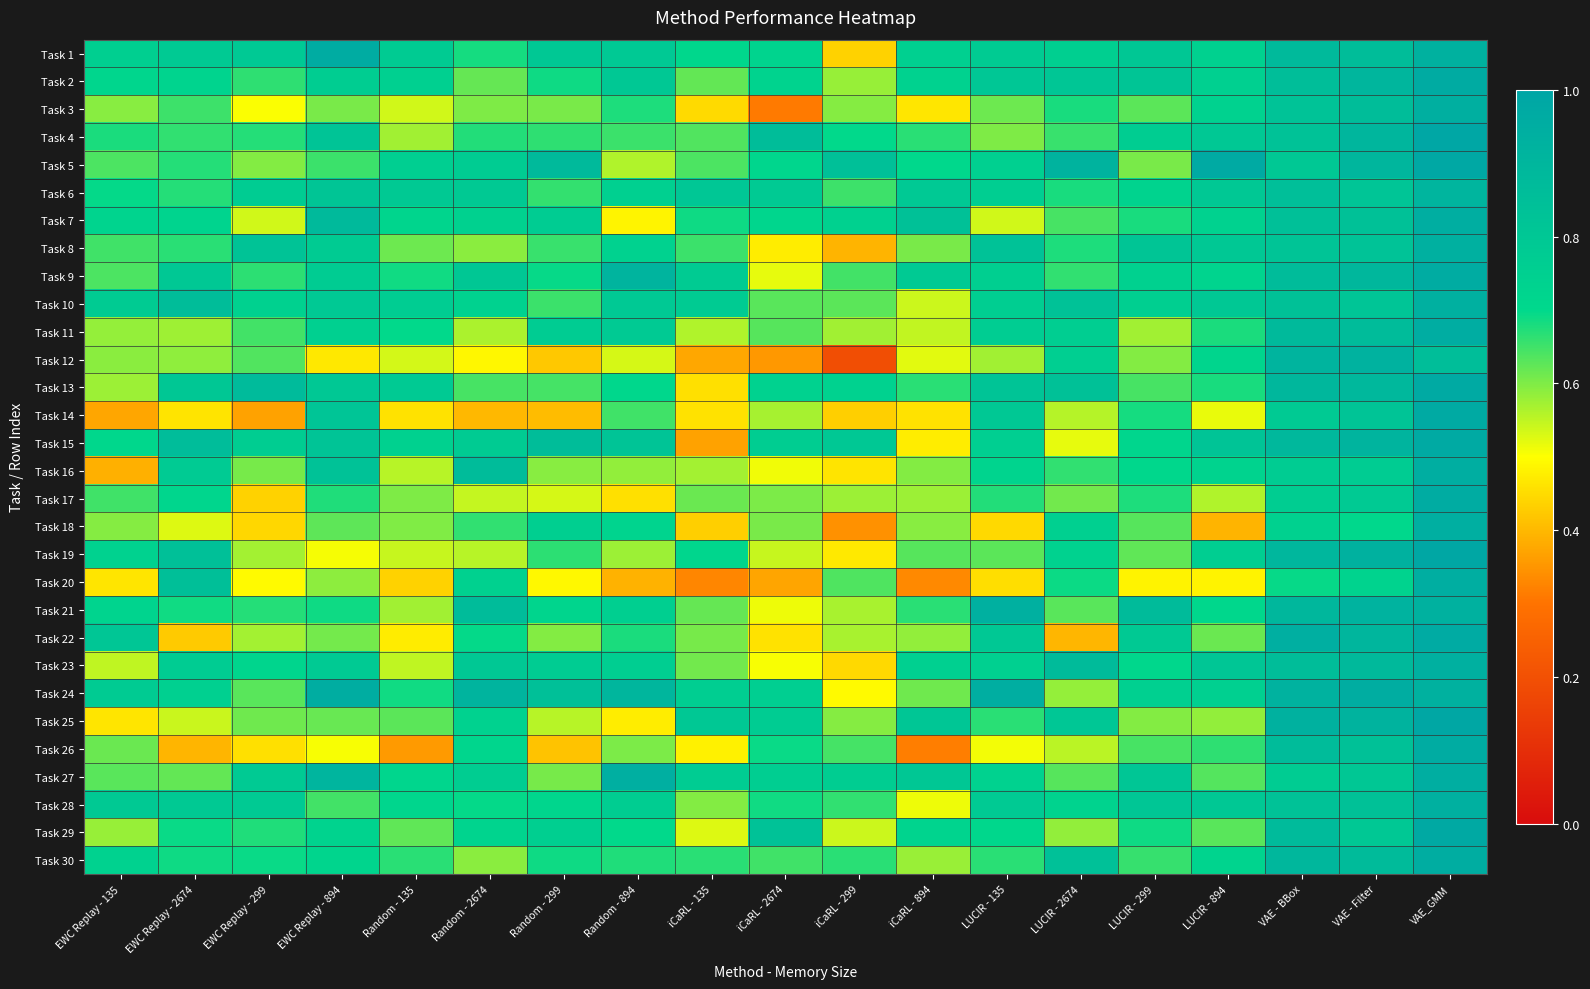

Reading right to left, what are all the values shown in this chart?

Task 1: VAE_GMM=0.9	VAE - Filter=0.9	VAE - BBox=0.9	LUCIR - 894=0.7	LUCIR - 299=0.8	LUCIR - 2674=0.8	LUCIR - 135=0.8	iCaRL - 894=0.7	iCaRL - 299=0.4	iCaRL - 2674=0.7	iCaRL - 135=0.7	Random - 894=0.8	Random - 299=0.8	Random - 2674=0.7	Random - 135=0.8	EWC Replay - 894=1.0	EWC Replay - 299=0.8	EWC Replay - 2674=0.8	EWC Replay - 135=0.8
Task 2: VAE_GMM=1.0	VAE - Filter=0.9	VAE - BBox=0.9	LUCIR - 894=0.7	LUCIR - 299=0.8	LUCIR - 2674=0.8	LUCIR - 135=0.8	iCaRL - 894=0.7	iCaRL - 299=0.6	iCaRL - 2674=0.7	iCaRL - 135=0.6	Random - 894=0.8	Random - 299=0.7	Random - 2674=0.6	Random - 135=0.7	EWC Replay - 894=0.8	EWC Replay - 299=0.7	EWC Replay - 2674=0.7	EWC Replay - 135=0.7
Task 3: VAE_GMM=0.9	VAE - Filter=0.9	VAE - BBox=0.8	LUCIR - 894=0.7	LUCIR - 299=0.6	LUCIR - 2674=0.7	LUCIR - 135=0.6	iCaRL - 894=0.5	iCaRL - 299=0.6	iCaRL - 2674=0.3	iCaRL - 135=0.4	Random - 894=0.7	Random - 299=0.6	Random - 2674=0.6	Random - 135=0.5	EWC Replay - 894=0.6	EWC Replay - 299=0.5	EWC Replay - 2674=0.7	EWC Replay - 135=0.6
Task 4: VAE_GMM=1.0	VAE - Filter=0.9	VAE - BBox=0.8	LUCIR - 894=0.8	LUCIR - 299=0.8	LUCIR - 2674=0.7	LUCIR - 135=0.6	iCaRL - 894=0.7	iCaRL - 299=0.7	iCaRL - 2674=0.9	iCaRL - 135=0.6	Random - 894=0.7	Random - 299=0.7	Random - 2674=0.7	Random - 135=0.6	EWC Replay - 894=0.8	EWC Replay - 299=0.7	EWC Replay - 2674=0.7	EWC Replay - 135=0.7
Task 5: VAE_GMM=1.0	VAE - Filter=0.9	VAE - BBox=0.8	LUCIR - 894=1.0	LUCIR - 299=0.6	LUCIR - 2674=0.9	LUCIR - 135=0.7	iCaRL - 894=0.7	iCaRL - 299=0.8	iCaRL - 2674=0.7	iCaRL - 135=0.6	Random - 894=0.6	Random - 299=0.9	Random - 2674=0.8	Random - 135=0.8	EWC Replay - 894=0.7	EWC Replay - 299=0.6	EWC Replay - 2674=0.7	EWC Replay - 135=0.6
Task 6: VAE_GMM=0.9	VAE - Filter=0.8	VAE - BBox=0.9	LUCIR - 894=0.8	LUCIR - 299=0.7	LUCIR - 2674=0.7	LUCIR - 135=0.8	iCaRL - 894=0.8	iCaRL - 299=0.7	iCaRL - 2674=0.8	iCaRL - 135=0.8	Random - 894=0.7	Random - 299=0.7	Random - 2674=0.8	Random - 135=0.8	EWC Replay - 894=0.8	EWC Replay - 299=0.8	EWC Replay - 2674=0.7	EWC Replay - 135=0.7
Task 7: VAE_GMM=1.0	VAE - Filter=0.8	VAE - BBox=0.8	LUCIR - 894=0.7	LUCIR - 299=0.7	LUCIR - 2674=0.6	LUCIR - 135=0.5	iCaRL - 894=0.8	iCaRL - 299=0.7	iCaRL - 2674=0.7	iCaRL - 135=0.7	Random - 894=0.5	Random - 299=0.8	Random - 2674=0.7	Random - 135=0.7	EWC Replay - 894=0.9	EWC Replay - 299=0.5	EWC Replay - 2674=0.7	EWC Replay - 135=0.7
Task 8: VAE_GMM=0.9	VAE - Filter=0.8	VAE - BBox=0.8	LUCIR - 894=0.8	LUCIR - 299=0.8	LUCIR - 2674=0.7	LUCIR - 135=0.8	iCaRL - 894=0.6	iCaRL - 299=0.4	iCaRL - 2674=0.5	iCaRL - 135=0.7	Random - 894=0.7	Random - 299=0.7	Random - 2674=0.6	Random - 135=0.6	EWC Replay - 894=0.8	EWC Replay - 299=0.8	EWC Replay - 2674=0.7	EWC Replay - 135=0.6
Task 9: VAE_GMM=1.0	VAE - Filter=0.9	VAE - BBox=0.9	LUCIR - 894=0.7	LUCIR - 299=0.7	LUCIR - 2674=0.7	LUCIR - 135=0.8	iCaRL - 894=0.8	iCaRL - 299=0.6	iCaRL - 2674=0.5	iCaRL - 135=0.8	Random - 894=0.9	Random - 299=0.7	Random - 2674=0.8	Random - 135=0.7	EWC Replay - 894=0.8	EWC Replay - 299=0.7	EWC Replay - 2674=0.8	EWC Replay - 135=0.6
Task 10: VAE_GMM=0.9	VAE - Filter=0.8	VAE - BBox=0.8	LUCIR - 894=0.8	LUCIR - 299=0.8	LUCIR - 2674=0.8	LUCIR - 135=0.8	iCaRL - 894=0.5	iCaRL - 299=0.6	iCaRL - 2674=0.6	iCaRL - 135=0.8	Random - 894=0.8	Random - 299=0.7	Random - 2674=0.7	Random - 135=0.8	EWC Replay - 894=0.8	EWC Replay - 299=0.7	EWC Replay - 2674=0.9	EWC Replay - 135=0.8
Task 11: VAE_GMM=1.0	VAE - Filter=0.9	VAE - BBox=0.9	LUCIR - 894=0.7	LUCIR - 299=0.6	LUCIR - 2674=0.8	LUCIR - 135=0.8	iCaRL - 894=0.5	iCaRL - 299=0.6	iCaRL - 2674=0.6	iCaRL - 135=0.6	Random - 894=0.8	Random - 299=0.8	Random - 2674=0.6	Random - 135=0.7	EWC Replay - 894=0.7	EWC Replay - 299=0.6	EWC Replay - 2674=0.6	EWC Replay - 135=0.6
Task 12: VAE_GMM=0.9	VAE - Filter=0.9	VAE - BBox=0.9	LUCIR - 894=0.7	LUCIR - 299=0.6	LUCIR - 2674=0.8	LUCIR - 135=0.6	iCaRL - 894=0.5	iCaRL - 299=0.2	iCaRL - 2674=0.4	iCaRL - 135=0.4	Random - 894=0.5	Random - 299=0.4	Random - 2674=0.5	Random - 135=0.5	EWC Replay - 894=0.5	EWC Replay - 299=0.6	EWC Replay - 2674=0.6	EWC Replay - 135=0.6
Task 13: VAE_GMM=1.0	VAE - Filter=0.9	VAE - BBox=0.9	LUCIR - 894=0.7	LUCIR - 299=0.6	LUCIR - 2674=0.8	LUCIR - 135=0.8	iCaRL - 894=0.7	iCaRL - 299=0.7	iCaRL - 2674=0.7	iCaRL - 135=0.5	Random - 894=0.7	Random - 299=0.6	Random - 2674=0.6	Random - 135=0.8	EWC Replay - 894=0.8	EWC Replay - 299=0.9	EWC Replay - 2674=0.8	EWC Replay - 135=0.6
Task 14: VAE_GMM=1.0	VAE - Filter=0.8	VAE - BBox=0.8	LUCIR - 894=0.5	LUCIR - 299=0.7	LUCIR - 2674=0.6	LUCIR - 135=0.8	iCaRL - 894=0.5	iCaRL - 299=0.4	iCaRL - 2674=0.6	iCaRL - 135=0.5	Random - 894=0.6	Random - 299=0.4	Random - 2674=0.4	Random - 135=0.5	EWC Replay - 894=0.8	EWC Replay - 299=0.4	EWC Replay - 2674=0.5	EWC Replay - 135=0.4
Task 15: VAE_GMM=1.0	VAE - Filter=0.9	VAE - BBox=0.9	LUCIR - 894=0.8	LUCIR - 299=0.7	LUCIR - 2674=0.5	LUCIR - 135=0.8	iCaRL - 894=0.5	iCaRL - 299=0.8	iCaRL - 2674=0.8	iCaRL - 135=0.4	Random - 894=0.8	Random - 299=0.9	Random - 2674=0.8	Random - 135=0.7	EWC Replay - 894=0.8	EWC Replay - 299=0.8	EWC Replay - 2674=0.9	EWC Replay - 135=0.7
Task 16: VAE_GMM=0.9	VAE - Filter=0.8	VAE - BBox=0.8	LUCIR - 894=0.7	LUCIR - 299=0.7	LUCIR - 2674=0.7	LUCIR - 135=0.7	iCaRL - 894=0.6	iCaRL - 299=0.5	iCaRL - 2674=0.5	iCaRL - 135=0.6	Random - 894=0.6	Random - 299=0.6	Random - 2674=0.9	Random - 135=0.6	EWC Replay - 894=0.8	EWC Replay - 299=0.6	EWC Replay - 2674=0.8	EWC Replay - 135=0.4
Task 17: VAE_GMM=1.0	VAE - Filter=0.8	VAE - BBox=0.8	LUCIR - 894=0.6	LUCIR - 299=0.7	LUCIR - 2674=0.6	LUCIR - 135=0.7	iCaRL - 894=0.6	iCaRL - 299=0.6	iCaRL - 2674=0.6	iCaRL - 135=0.6	Random - 894=0.5	Random - 299=0.5	Random - 2674=0.5	Random - 135=0.6	EWC Replay - 894=0.7	EWC Replay - 299=0.4	EWC Replay - 2674=0.7	EWC Replay - 135=0.6
Task 18: VAE_GMM=0.9	VAE - Filter=0.7	VAE - BBox=0.7	LUCIR - 894=0.4	LUCIR - 299=0.6	LUCIR - 2674=0.7	LUCIR - 135=0.4	iCaRL - 894=0.6	iCaRL - 299=0.3	iCaRL - 2674=0.6	iCaRL - 135=0.4	Random - 894=0.7	Random - 299=0.8	Random - 2674=0.7	Random - 135=0.6	EWC Replay - 894=0.6	EWC Replay - 299=0.4	EWC Replay - 2674=0.5	EWC Replay - 135=0.6
Task 19: VAE_GMM=1.0	VAE - Filter=0.9	VAE - BBox=0.9	LUCIR - 894=0.8	LUCIR - 299=0.6	LUCIR - 2674=0.7	LUCIR - 135=0.6	iCaRL - 894=0.6	iCaRL - 299=0.5	iCaRL - 2674=0.5	iCaRL - 135=0.7	Random - 894=0.6	Random - 299=0.7	Random - 2674=0.6	Random - 135=0.5	EWC Replay - 894=0.5	EWC Replay - 299=0.6	EWC Replay - 2674=0.8	EWC Replay - 135=0.7
Task 20: VAE_GMM=0.9	VAE - Filter=0.7	VAE - BBox=0.7	LUCIR - 894=0.5	LUCIR - 299=0.5	LUCIR - 2674=0.7	LUCIR - 135=0.5	iCaRL - 894=0.3	iCaRL - 299=0.6	iCaRL - 2674=0.4	iCaRL - 135=0.3	Random - 894=0.4	Random - 299=0.5	Random - 2674=0.7	Random - 135=0.4	EWC Replay - 894=0.6	EWC Replay - 299=0.5	EWC Replay - 2674=0.8	EWC Replay - 135=0.5
Task 21: VAE_GMM=0.9	VAE - Filter=0.9	VAE - BBox=0.9	LUCIR - 894=0.7	LUCIR - 299=0.9	LUCIR - 2674=0.6	LUCIR - 135=0.9	iCaRL - 894=0.7	iCaRL - 299=0.6	iCaRL - 2674=0.5	iCaRL - 135=0.6	Random - 894=0.8	Random - 299=0.7	Random - 2674=0.9	Random - 135=0.6	EWC Replay - 894=0.7	EWC Replay - 299=0.7	EWC Replay - 2674=0.7	EWC Replay - 135=0.7
Task 22: VAE_GMM=1.0	VAE - Filter=0.9	VAE - BBox=0.9	LUCIR - 894=0.6	LUCIR - 299=0.8	LUCIR - 2674=0.4	LUCIR - 135=0.8	iCaRL - 894=0.6	iCaRL - 299=0.6	iCaRL - 2674=0.5	iCaRL - 135=0.6	Random - 894=0.7	Random - 299=0.6	Random - 2674=0.7	Random - 135=0.5	EWC Replay - 894=0.6	EWC Replay - 299=0.6	EWC Replay - 2674=0.4	EWC Replay - 135=0.8
Task 23: VAE_GMM=0.9	VAE - Filter=0.9	VAE - BBox=0.9	LUCIR - 894=0.8	LUCIR - 299=0.7	LUCIR - 2674=0.9	LUCIR - 135=0.8	iCaRL - 894=0.8	iCaRL - 299=0.4	iCaRL - 2674=0.5	iCaRL - 135=0.6	Random - 894=0.8	Random - 299=0.8	Random - 2674=0.8	Random - 135=0.5	EWC Replay - 894=0.8	EWC Replay - 299=0.7	EWC Replay - 2674=0.8	EWC Replay - 135=0.5
Task 24: VAE_GMM=0.9	VAE - Filter=1.0	VAE - BBox=0.9	LUCIR - 894=0.7	LUCIR - 299=0.7	LUCIR - 2674=0.6	LUCIR - 135=0.9	iCaRL - 894=0.6	iCaRL - 299=0.5	iCaRL - 2674=0.8	iCaRL - 135=0.8	Random - 894=0.9	Random - 299=0.8	Random - 2674=0.9	Random - 135=0.7	EWC Replay - 894=1.0	EWC Replay - 299=0.6	EWC Replay - 2674=0.7	EWC Replay - 135=0.8
Task 25: VAE_GMM=1.0	VAE - Filter=0.9	VAE - BBox=0.9	LUCIR - 894=0.6	LUCIR - 299=0.6	LUCIR - 2674=0.8	LUCIR - 135=0.7	iCaRL - 894=0.8	iCaRL - 299=0.6	iCaRL - 2674=0.8	iCaRL - 135=0.8	Random - 894=0.5	Random - 299=0.6	Random - 2674=0.7	Random - 135=0.6	EWC Replay - 894=0.6	EWC Replay - 299=0.6	EWC Replay - 2674=0.5	EWC Replay - 135=0.5
Task 26: VAE_GMM=1.0	VAE - Filter=0.8	VAE - BBox=0.9	LUCIR - 894=0.7	LUCIR - 299=0.6	LUCIR - 2674=0.6	LUCIR - 135=0.5	iCaRL - 894=0.3	iCaRL - 299=0.6	iCaRL - 2674=0.7	iCaRL - 135=0.5	Random - 894=0.6	Random - 299=0.4	Random - 2674=0.7	Random - 135=0.4	EWC Replay - 894=0.5	EWC Replay - 299=0.5	EWC Replay - 2674=0.4	EWC Replay - 135=0.6
Task 27: VAE_GMM=0.9	VAE - Filter=0.8	VAE - BBox=0.8	LUCIR - 894=0.6	LUCIR - 299=0.8	LUCIR - 2674=0.6	LUCIR - 135=0.7	iCaRL - 894=0.8	iCaRL - 299=0.8	iCaRL - 2674=0.8	iCaRL - 135=0.8	Random - 894=0.9	Random - 299=0.6	Random - 2674=0.8	Random - 135=0.7	EWC Replay - 894=0.9	EWC Replay - 299=0.8	EWC Replay - 2674=0.6	EWC Replay - 135=0.6
Task 28: VAE_GMM=0.9	VAE - Filter=0.8	VAE - BBox=0.8	LUCIR - 894=0.8	LUCIR - 299=0.8	LUCIR - 2674=0.7	LUCIR - 135=0.8	iCaRL - 894=0.5	iCaRL - 299=0.7	iCaRL - 2674=0.7	iCaRL - 135=0.6	Random - 894=0.8	Random - 299=0.7	Random - 2674=0.7	Random - 135=0.7	EWC Replay - 894=0.6	EWC Replay - 299=0.8	EWC Replay - 2674=0.8	EWC Replay - 135=0.8
Task 29: VAE_GMM=1.0	VAE - Filter=0.8	VAE - BBox=0.9	LUCIR - 894=0.6	LUCIR - 299=0.7	LUCIR - 2674=0.6	LUCIR - 135=0.7	iCaRL - 894=0.7	iCaRL - 299=0.5	iCaRL - 2674=0.8	iCaRL - 135=0.5	Random - 894=0.7	Random - 299=0.8	Random - 2674=0.7	Random - 135=0.6	EWC Replay - 894=0.7	EWC Replay - 299=0.7	EWC Replay - 2674=0.7	EWC Replay - 135=0.6
Task 30: VAE_GMM=1.0	VAE - Filter=0.9	VAE - BBox=0.9	LUCIR - 894=0.7	LUCIR - 299=0.7	LUCIR - 2674=0.8	LUCIR - 135=0.7	iCaRL - 894=0.6	iCaRL - 299=0.7	iCaRL - 2674=0.7	iCaRL - 135=0.7	Random - 894=0.7	Random - 299=0.7	Random - 2674=0.6	Random - 135=0.7	EWC Replay - 894=0.7	EWC Replay - 299=0.7	EWC Replay - 2674=0.7	EWC Replay - 135=0.7